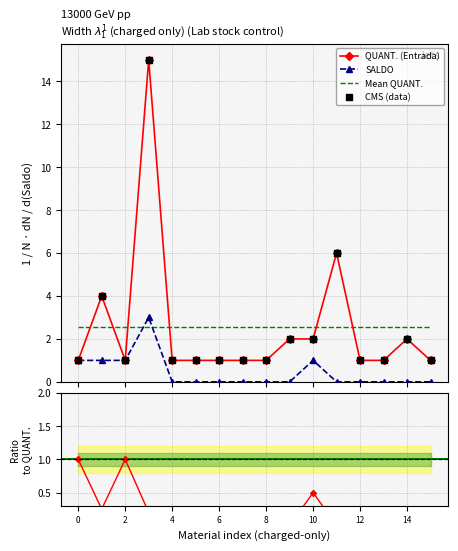

How many intersections are there between Mean QUANT. and SALDO?

2